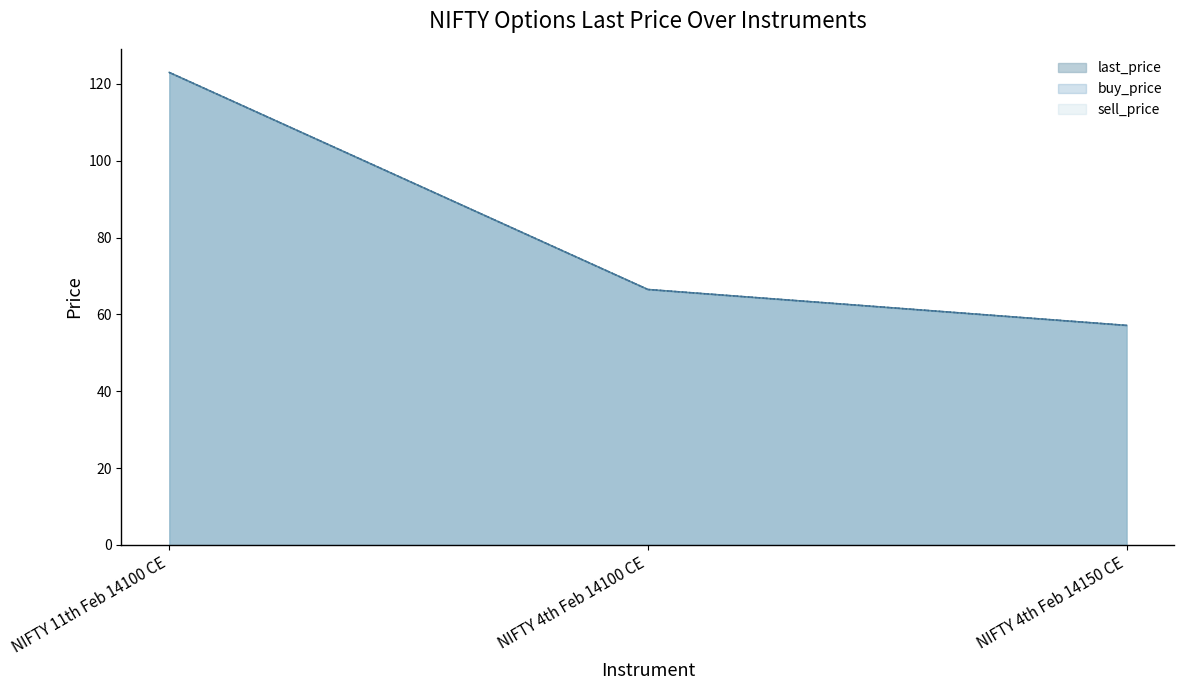

Which category has the lowest value in the last_price series?

NIFTY 4th Feb 14150 CE